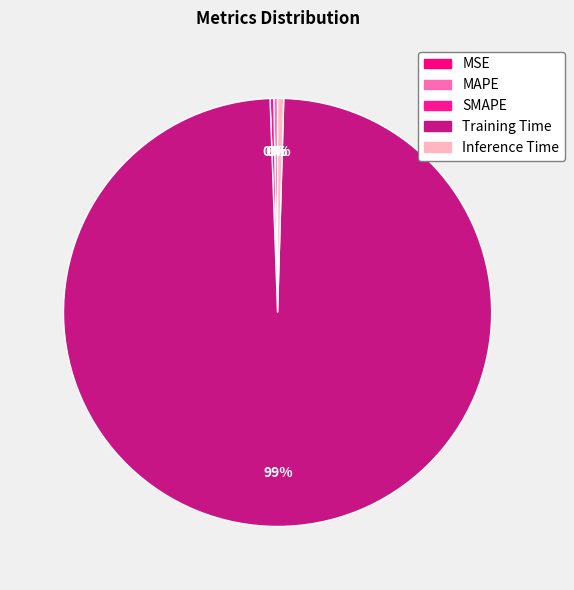

Does SMAPE represent more than half of the total?

No